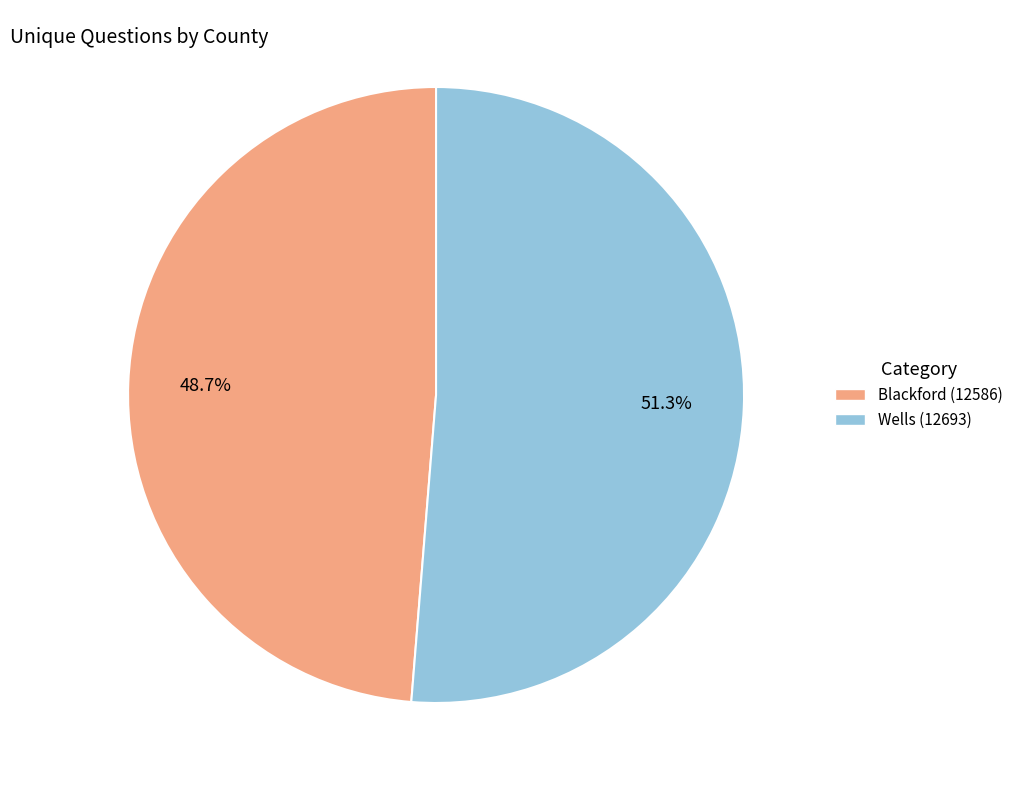

Which has a higher value, Blackford (12586) or Wells (12693)?

Wells (12693)